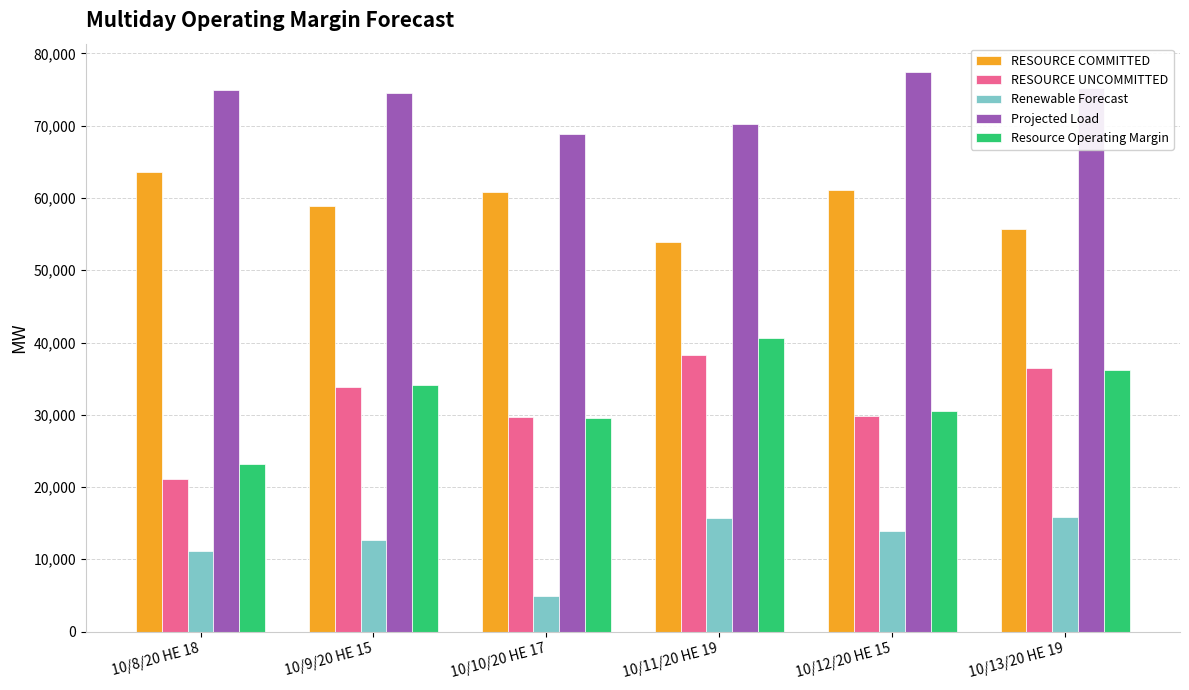

What is the difference between the highest and lowest values at 10/8/20 HE 18?

63793.2